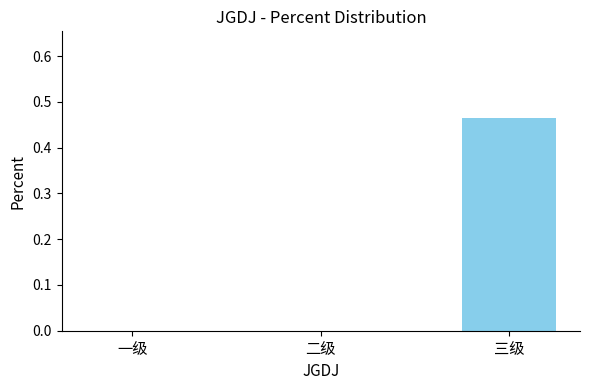

The value at 一级 is 0.3. True or false?

False